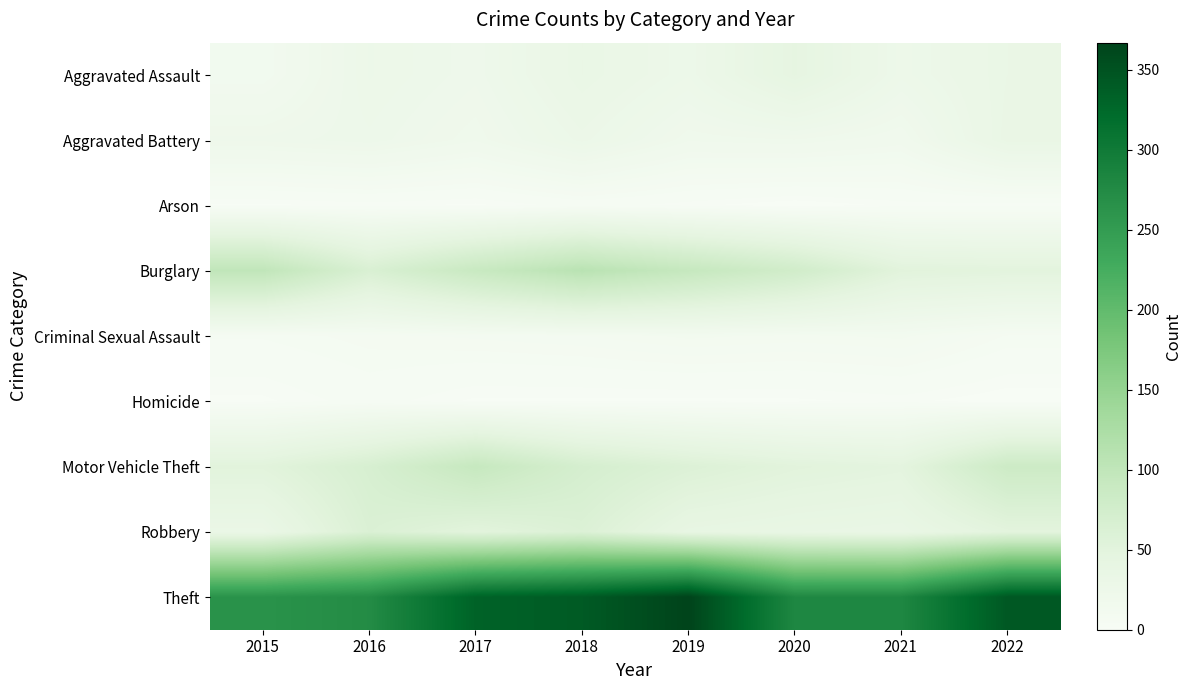

At which category is the sum across all series the highest?

2018